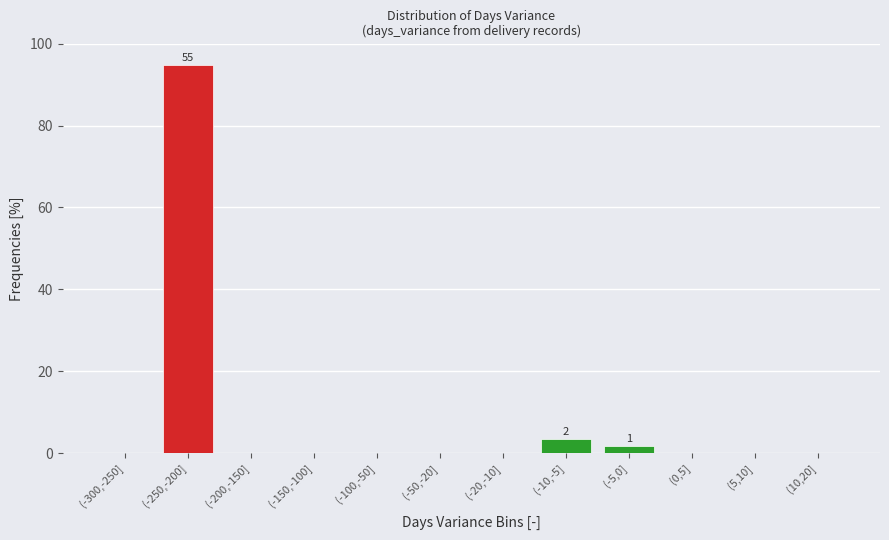

Reading left to right, transcribe all the data shown in this chart.

(-300,-250]=0.0	(-250,-200]=94.8	(-200,-150]=0.0	(-150,-100]=0.0	(-100,-50]=0.0	(-50,-20]=0.0	(-20,-10]=0.0	(-10,-5]=3.4	(-5,0]=1.7	(0,5]=0.0	(5,10]=0.0	(10,20]=0.0